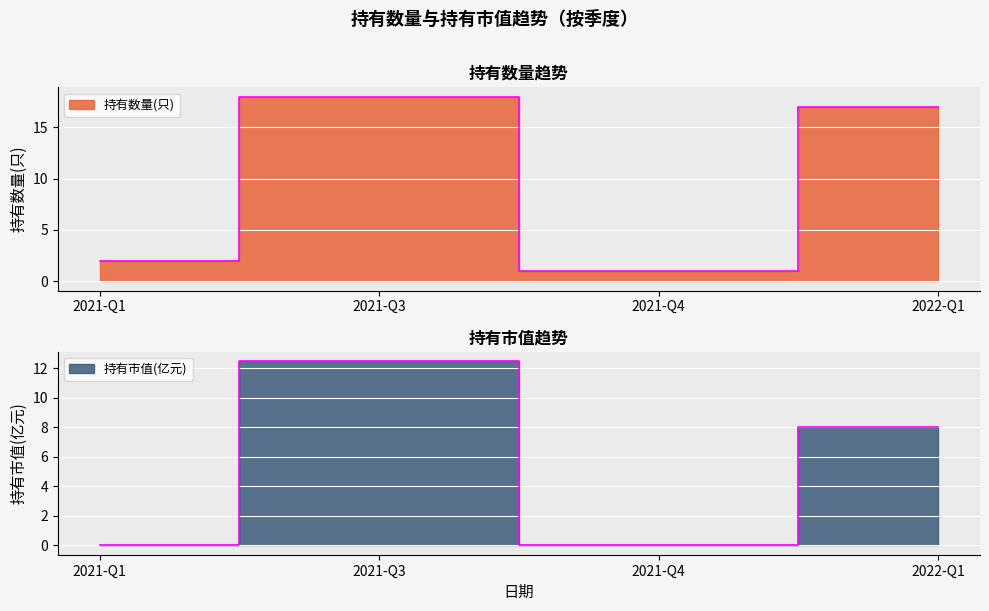

True or false: 持有数量(只) and 持有市值(亿元) cross at least once.

False